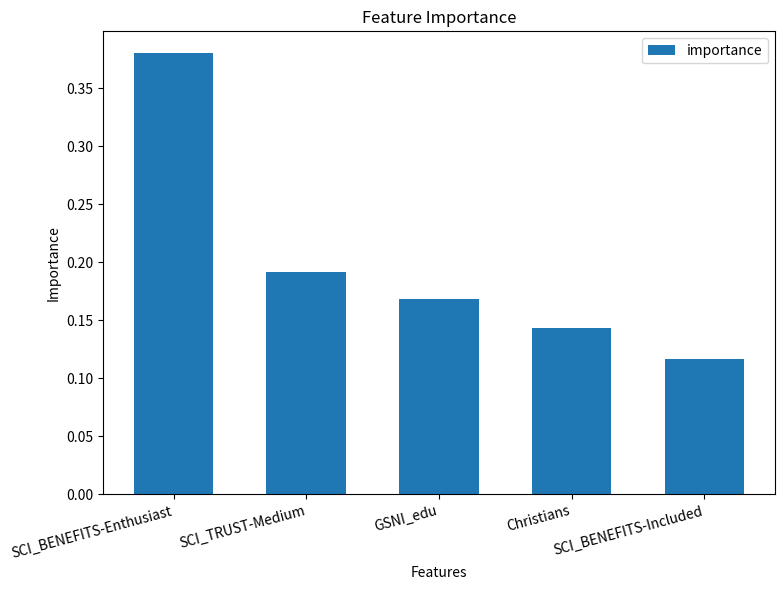

List the labels in order of value, largest first.

SCI_BENEFITS-Enthusiast, SCI_TRUST-Medium, GSNI_edu, Christians, SCI_BENEFITS-Included